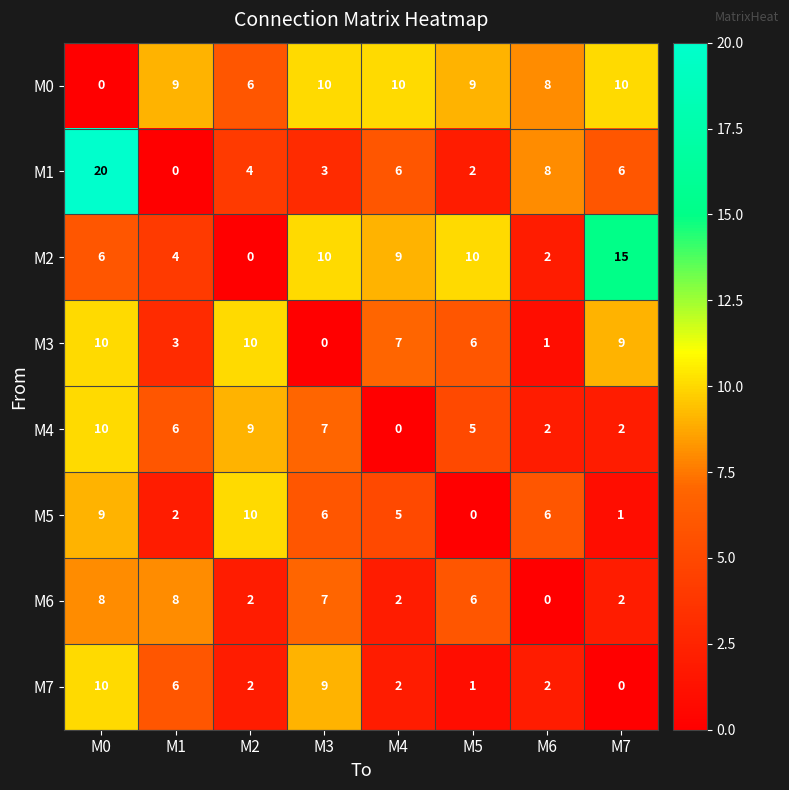

Which series changed the most between M5 and M6?

M2